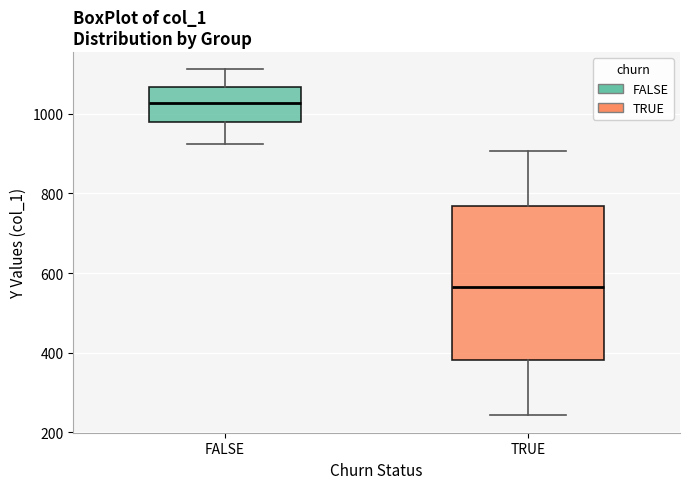

Reading left to right, transcribe this box plot: for each box, give where its median line is, the range the box spans, and where its two whiskers end, as read against the y-axis. The values are not printed on the chart, so give them approximately, as read against the axis.

FALSE: median 1020, box 980 to 1060, whiskers 920 to 1120
TRUE: median 560, box 380 to 760, whiskers 240 to 900